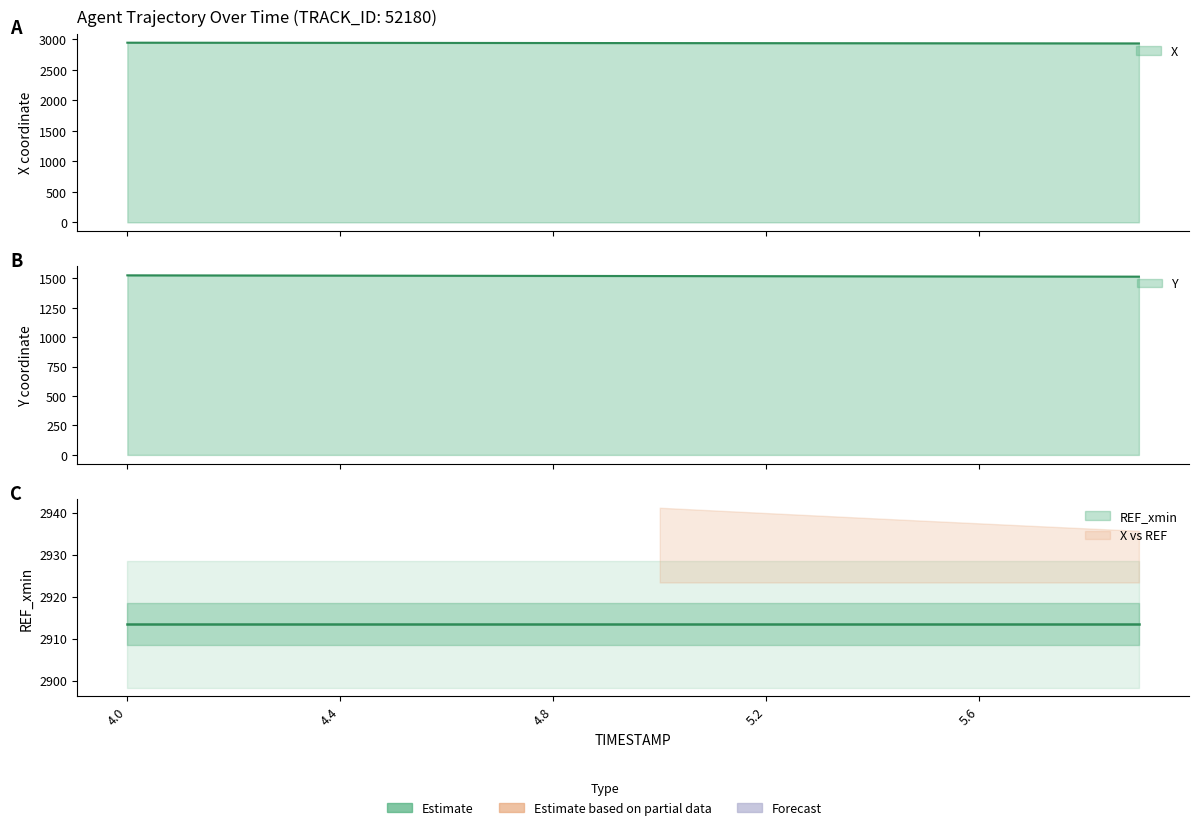

Where does the X series first go above 2941?

4.0